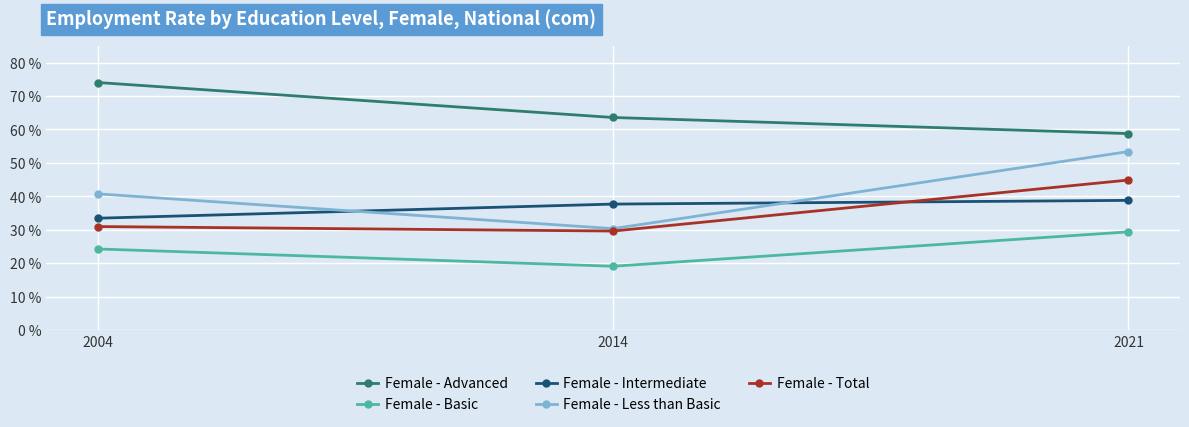

What is the total value across all series at 2014?

180.2